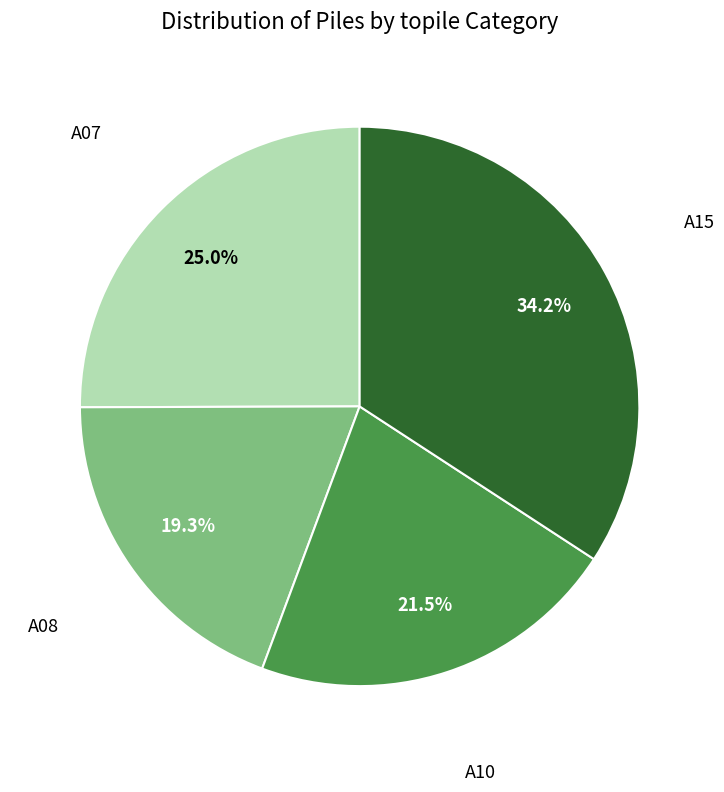

Does any single category account for the majority?

No